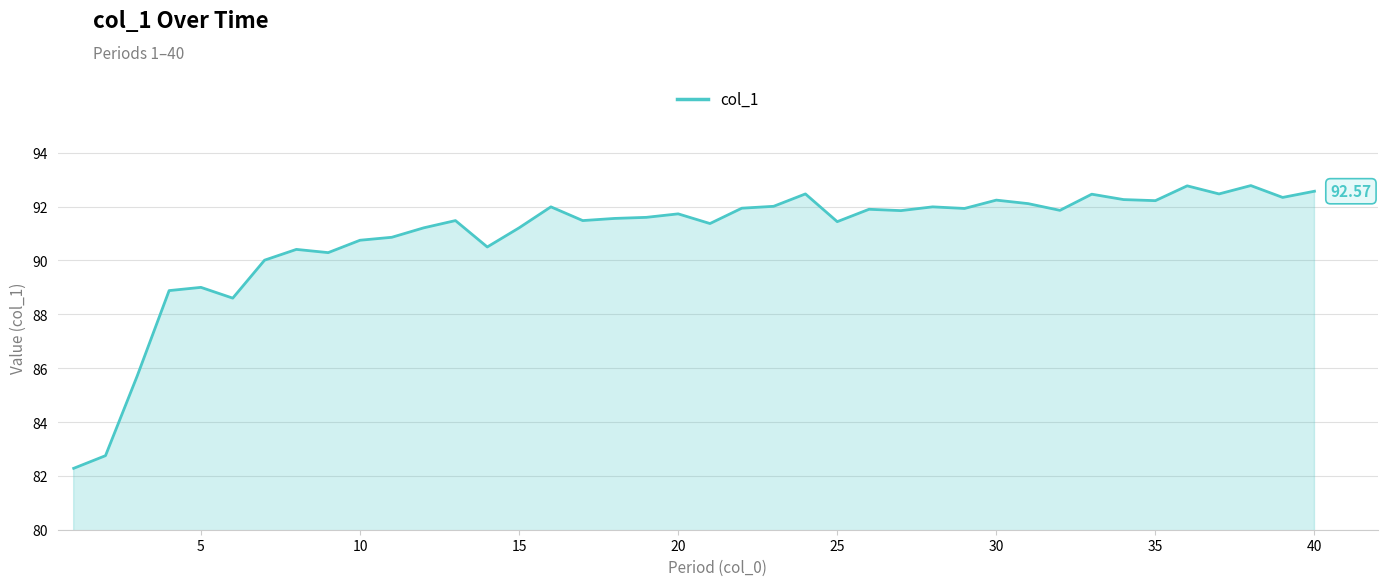

What is the difference between the maximum and minimum values?

10.5